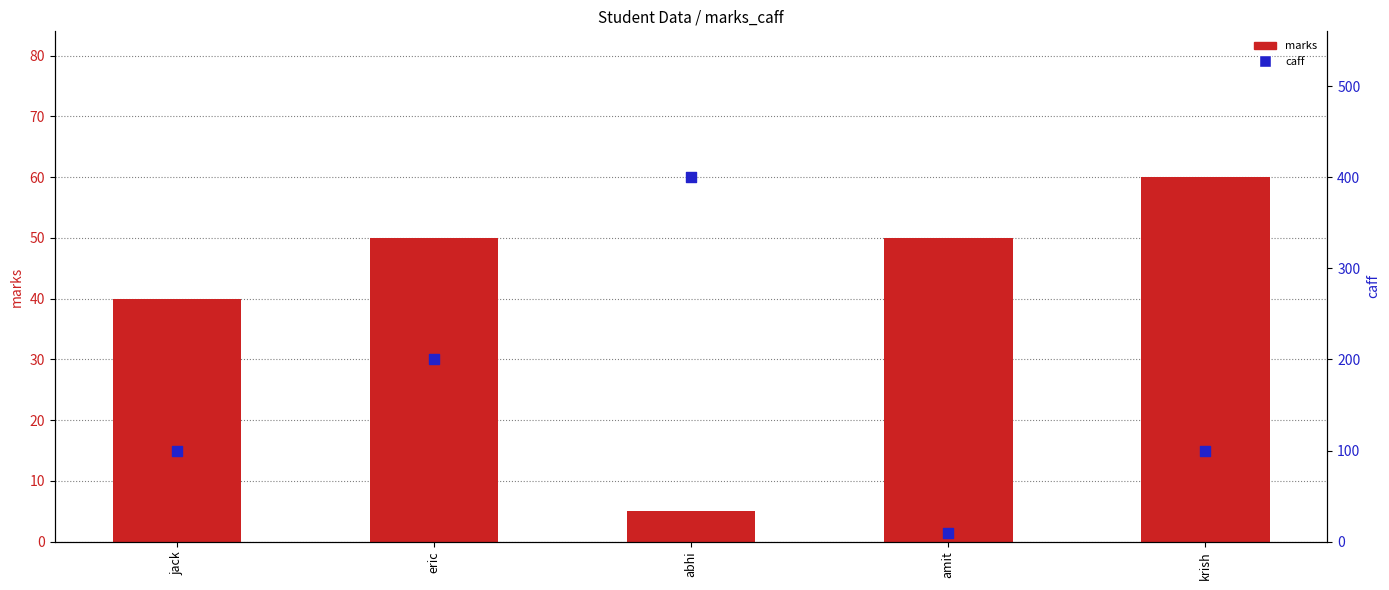

Which series contains the highest Y value?

caff